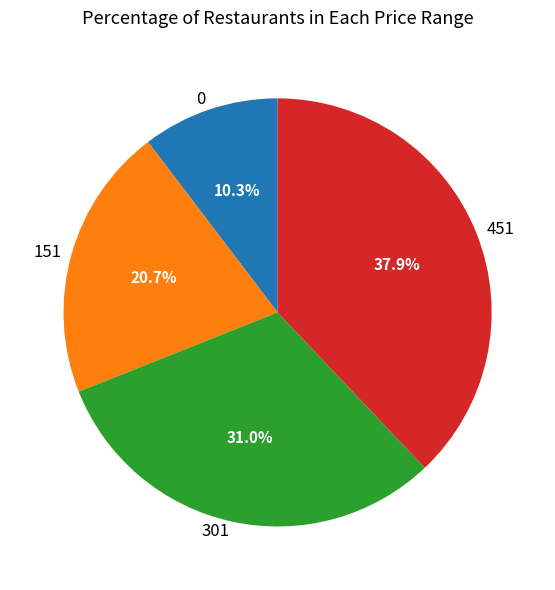

Is it true that 0 is 3% of the pie?

False